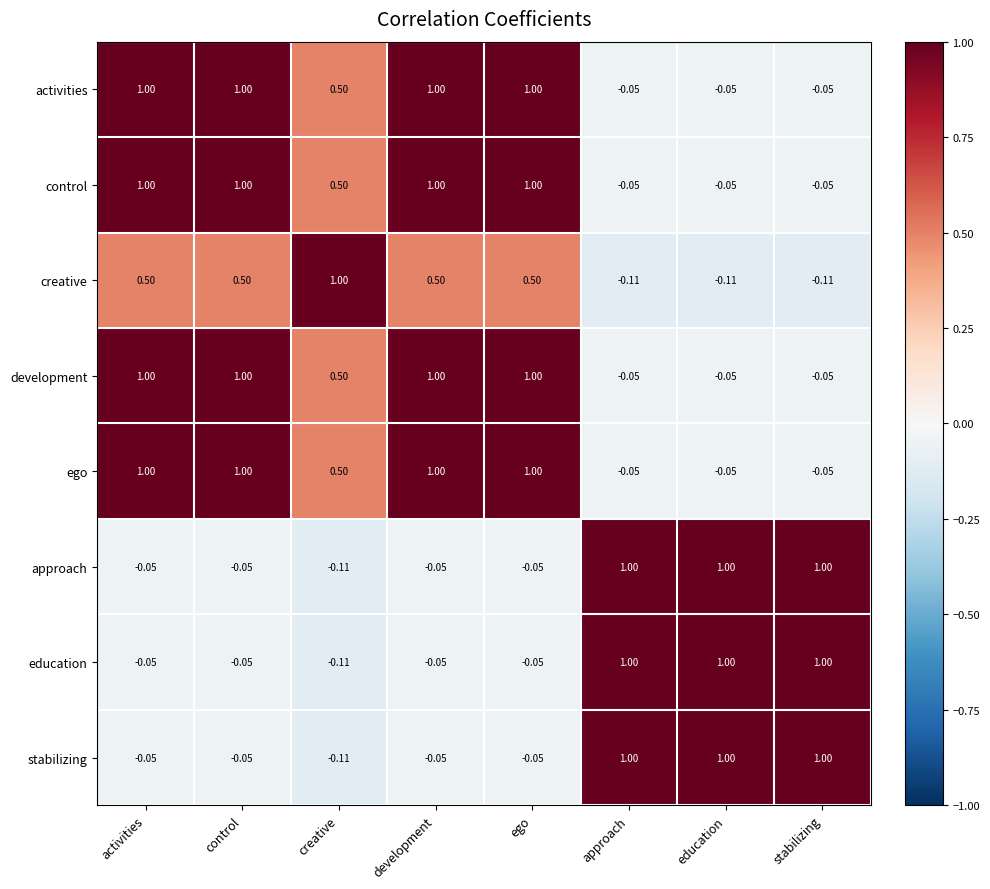

Which category has the lowest value in the education series?

creative